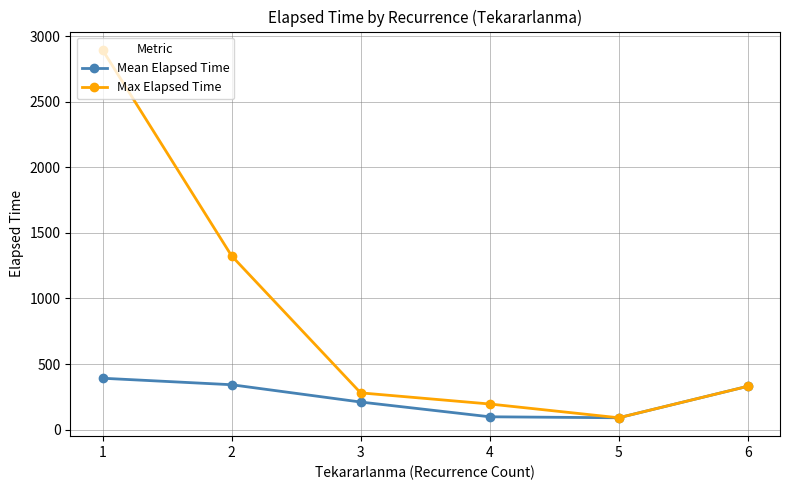

How many categories are shown in the chart?

6